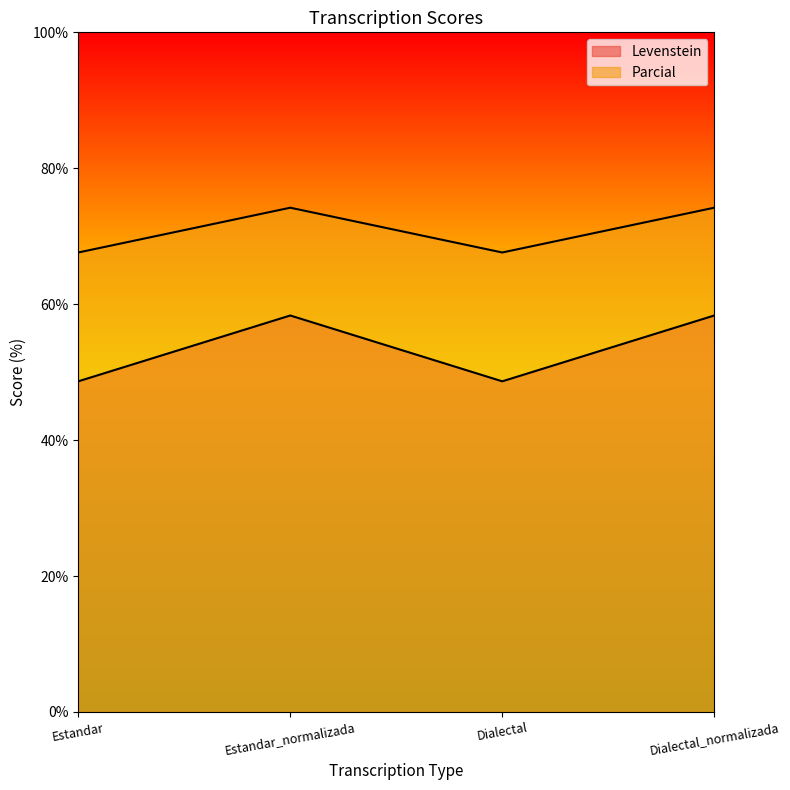

Rank the series at Estandar_normalizada from highest to lowest value.

Parcial, Levenstein